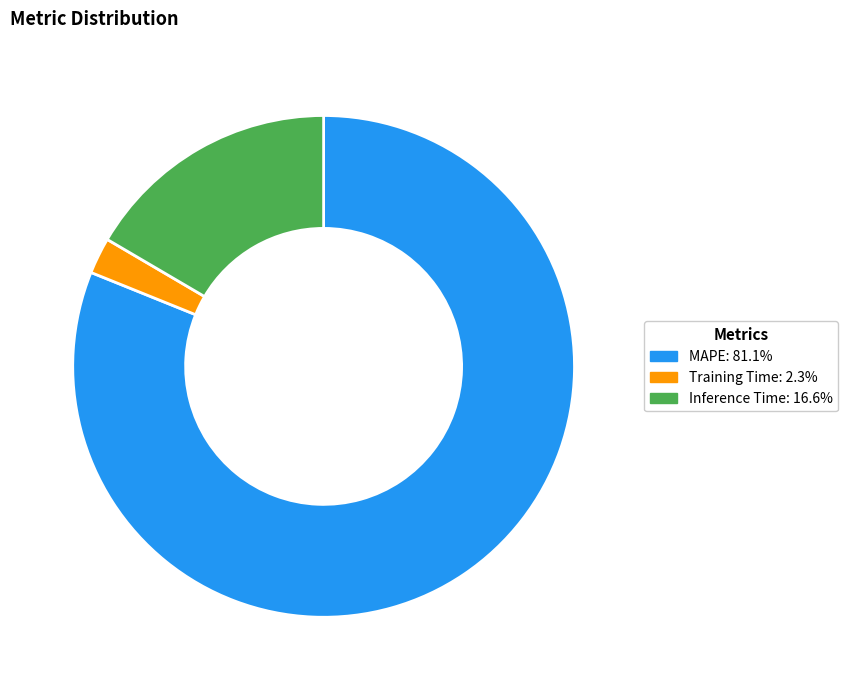

What is the smallest slice in the pie chart?

Training Time